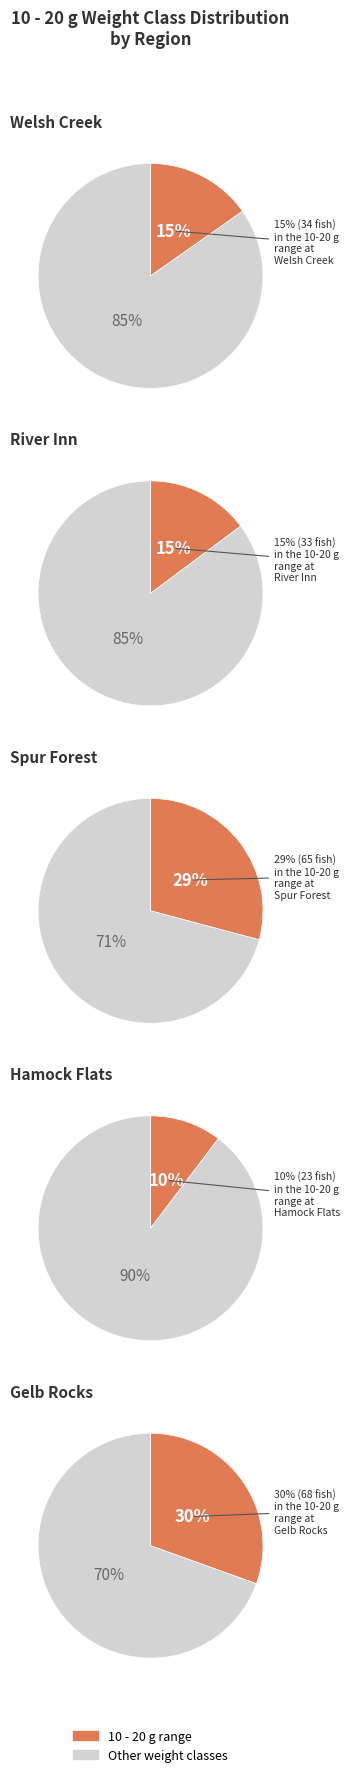

To the nearest percent, what is the combined percentage of Welsh Creek and Gelb Rocks?

46%